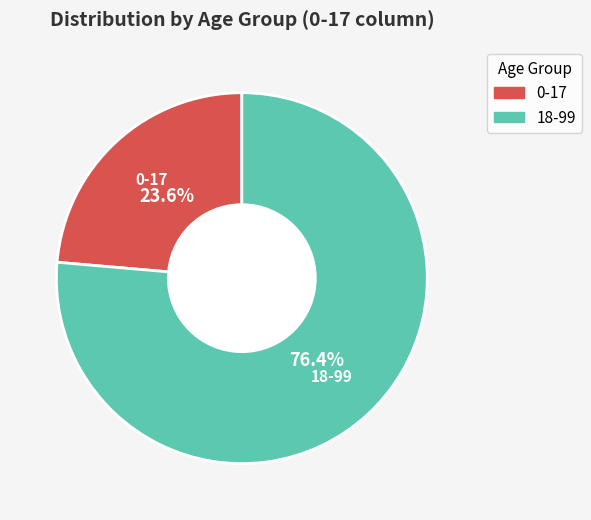

To the nearest percent, what is the average slice percentage?

50%